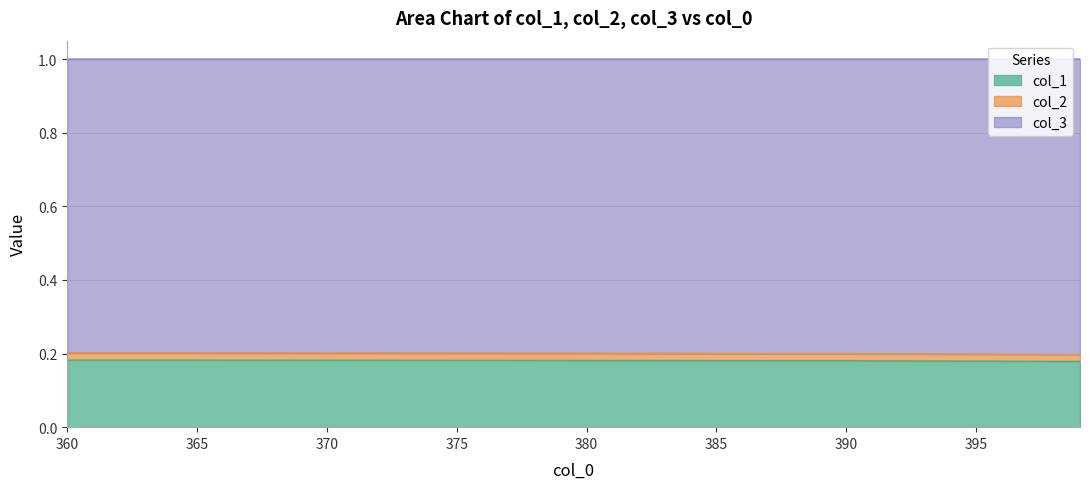

What are all the series names shown in the legend?

col_1, col_2, col_3